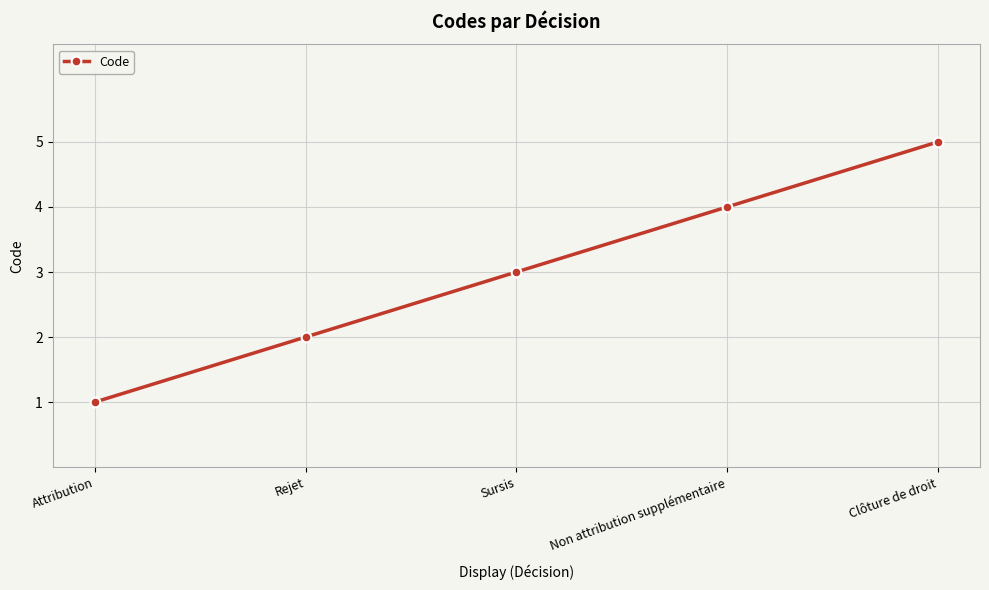

Between Sursis and Clôture de droit, which is larger?

Clôture de droit